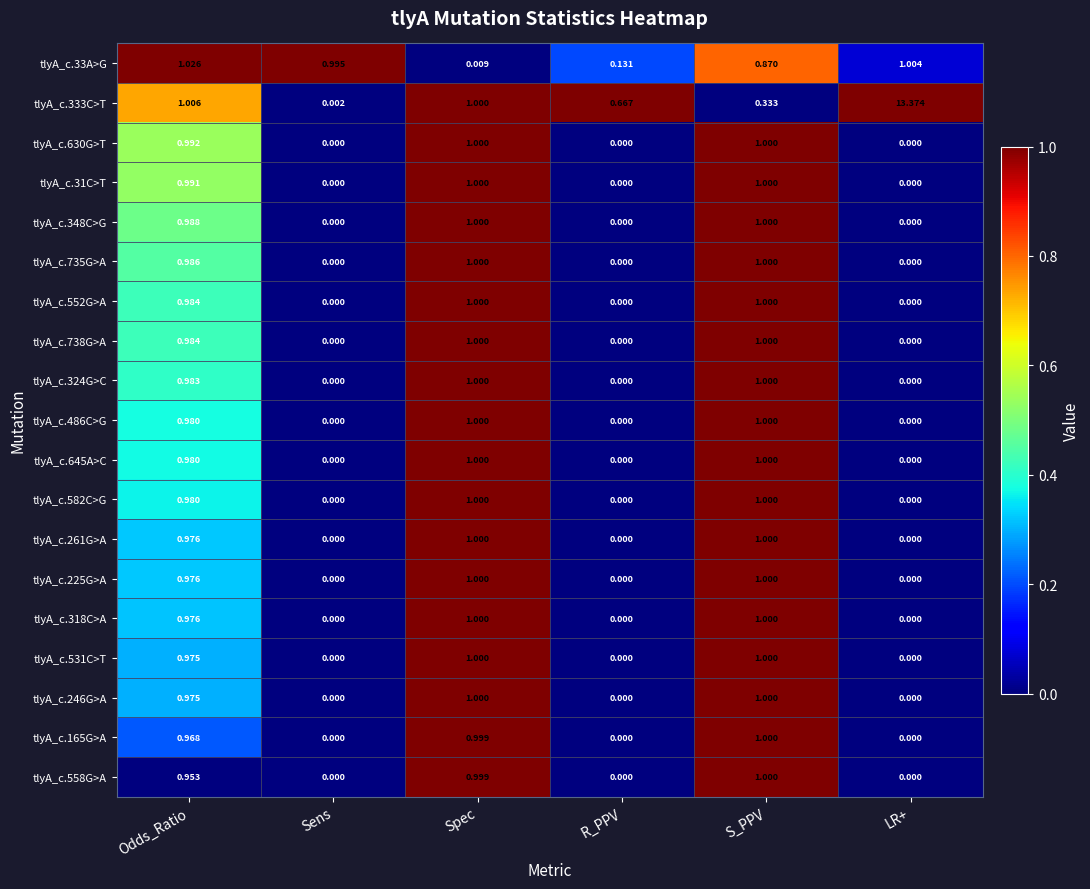

At how many categories does at least one series exceed 0?

6